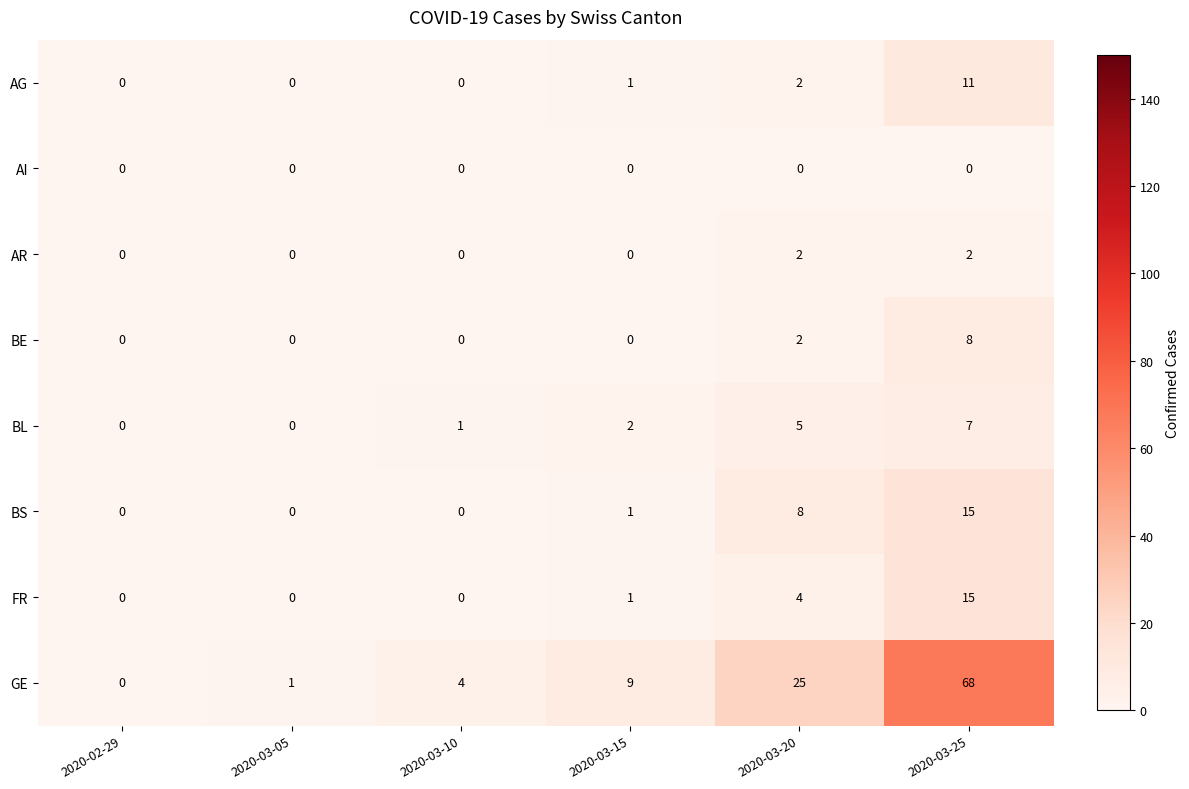

How many categories are shown in the chart?

6